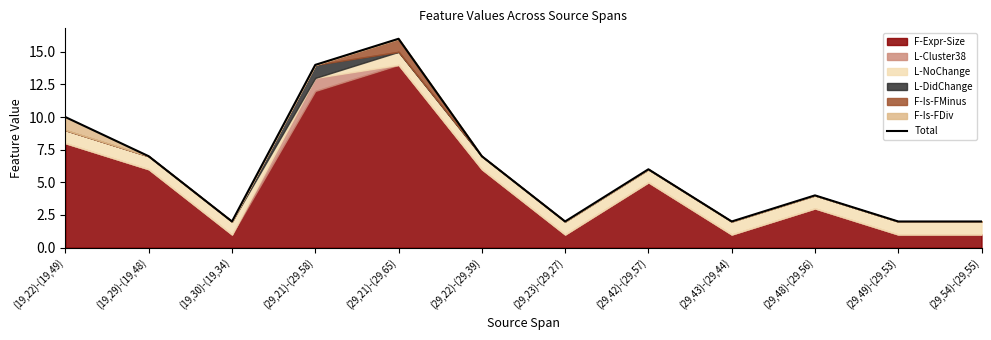

At which label is Total closest to 9?

(19,22)-(19,49)